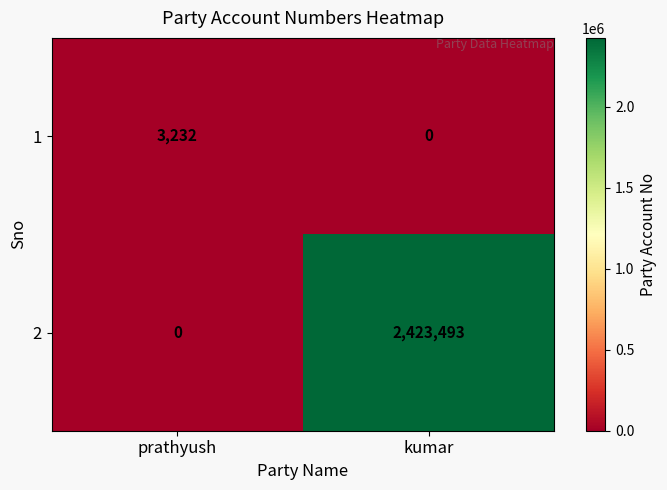

How many data points does each series have?

2